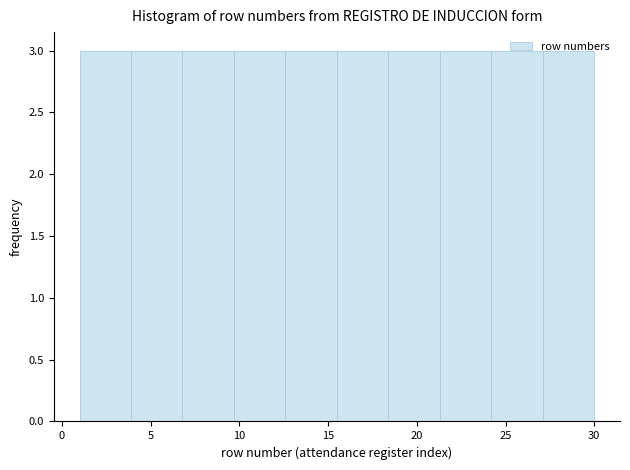

Reading left to right, transcribe this chart: for each bar, give the range it covers on the x-axis and its height. Neither the bar edges nor the heights are printed on the chart, so give them approximately, as read against the axes.

1.0 to 3.9: 3
3.9 to 6.8: 3
6.8 to 9.7: 3
9.7 to 12.6: 3
12.6 to 15.5: 3
15.5 to 18.4: 3
18.4 to 21.3: 3
21.3 to 24.2: 3
24.2 to 27.1: 3
27.1 to 30.0: 3